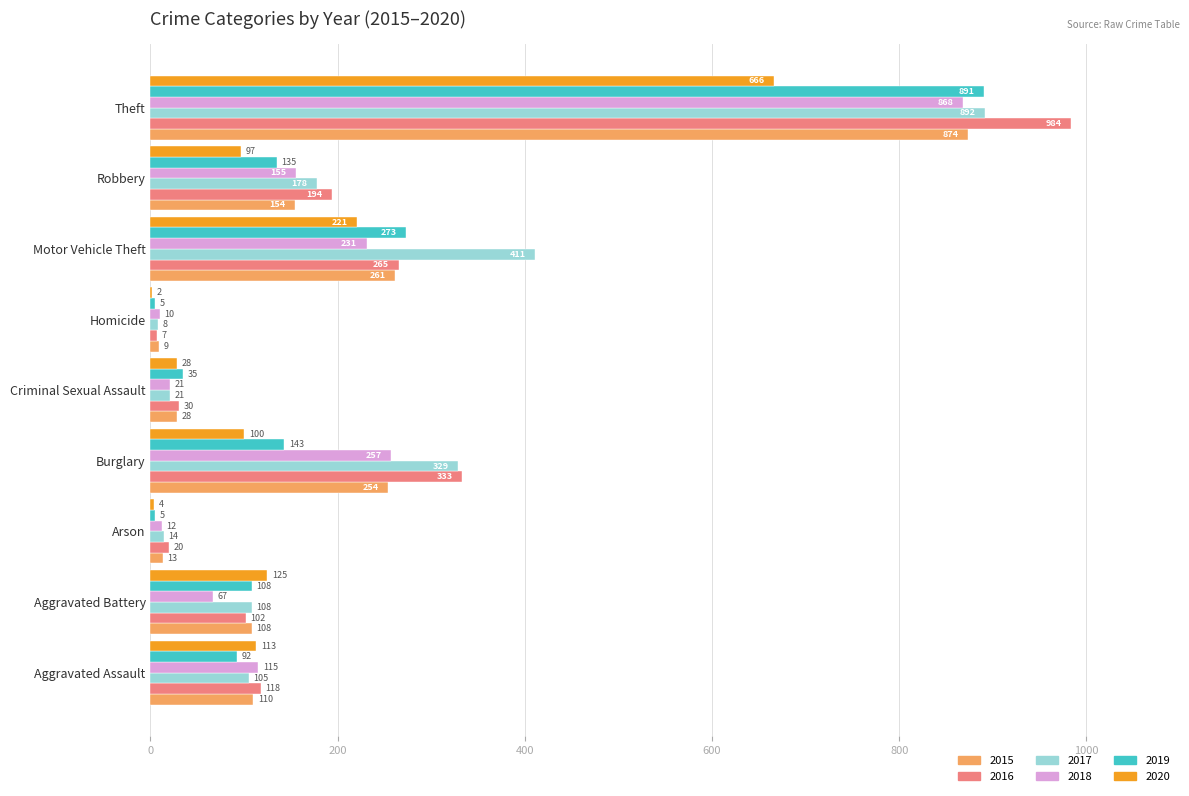

Which series has the largest range (max minus min)?

2016